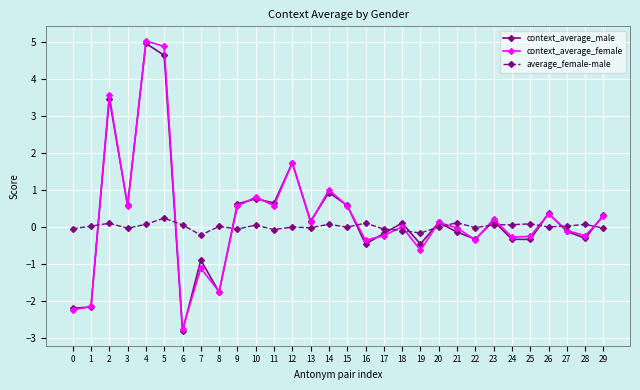

In context_average_male, how many points are higher than both neighbors (excluding endpoints)?

10